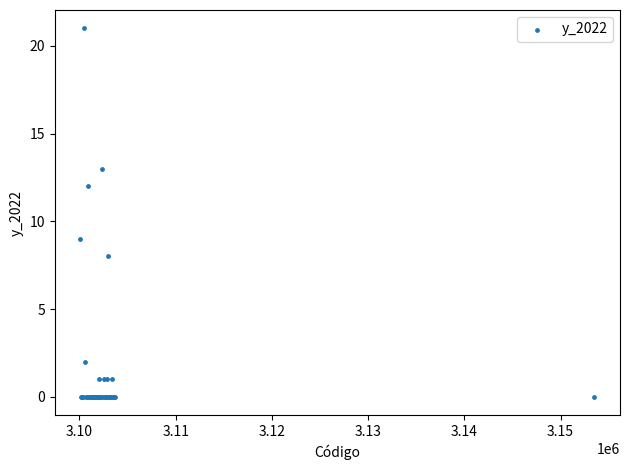

What Y value in the scatter plot is closest to 10?

9